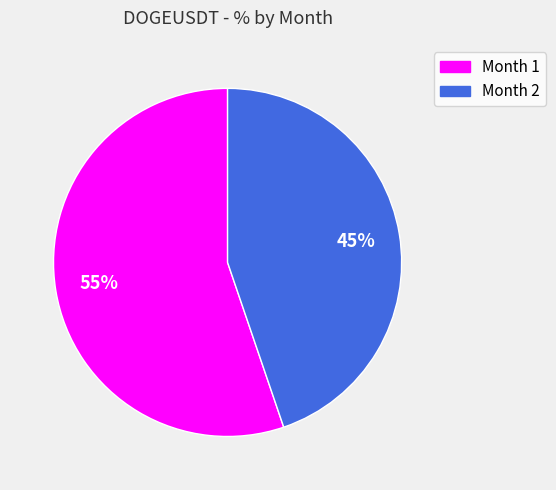

Approximately how many times larger is the value at Month 1 compared to Month 2?

1.2